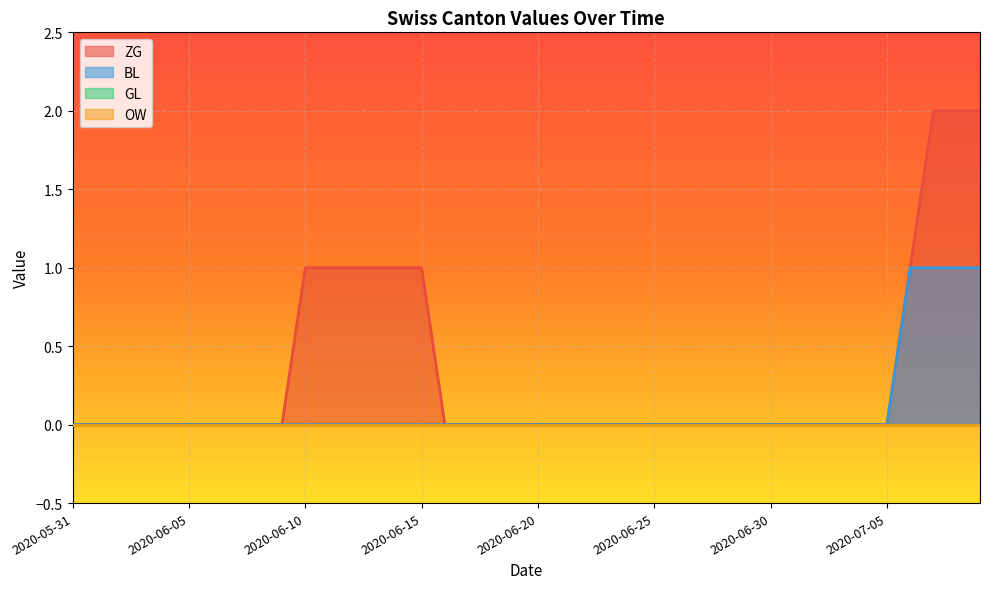

Which series has the widest spread of values?

ZG